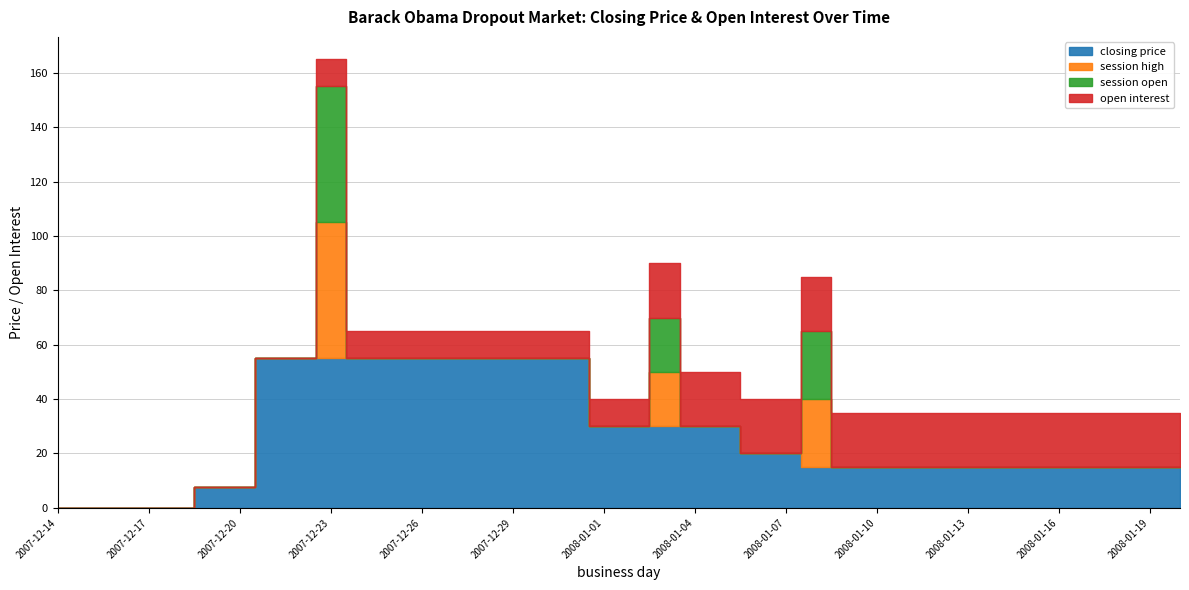

True or false: session open has more than 1 interior local peaks.

True